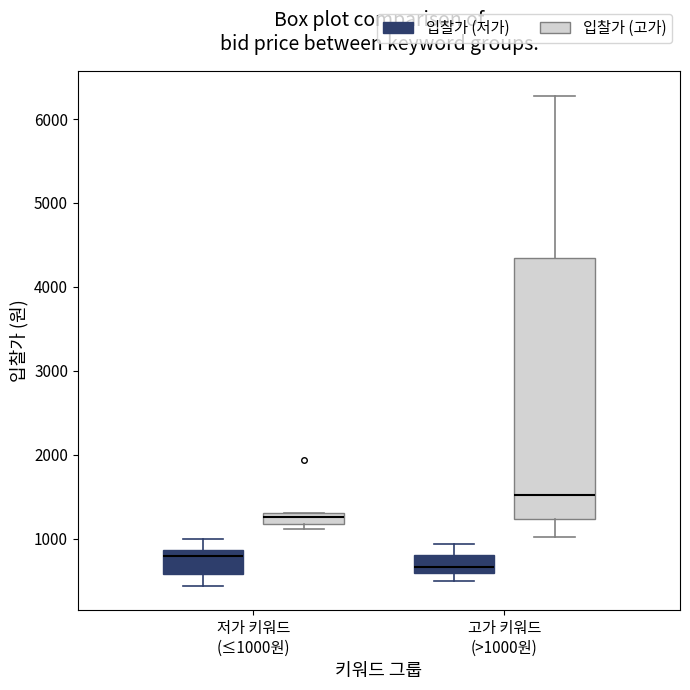

Where does the lower whisker of the box for 저가 키워드 (≤1000원) (입찰가 (저가)) end on the y-axis? The values are not printed on the chart, so give them approximately, as read against the axis.

400